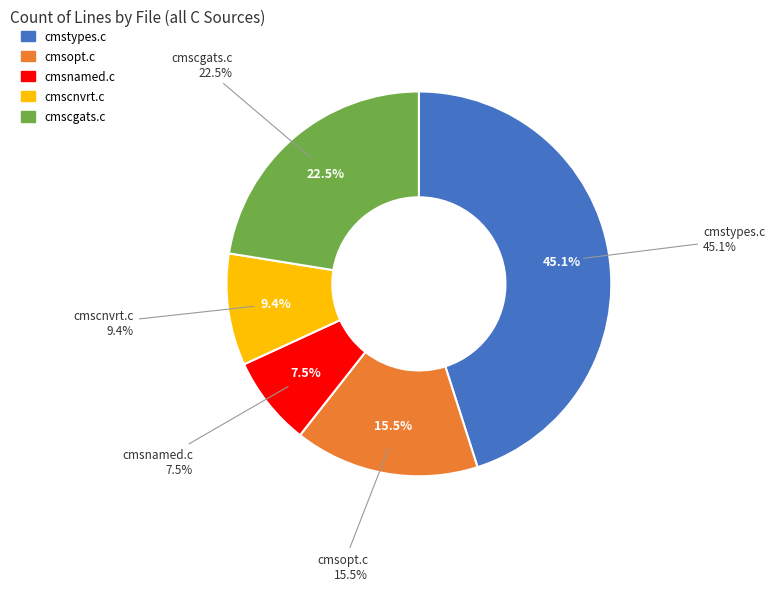

To the nearest percent, what percentage of the pie is cmsnamed.c?

8%